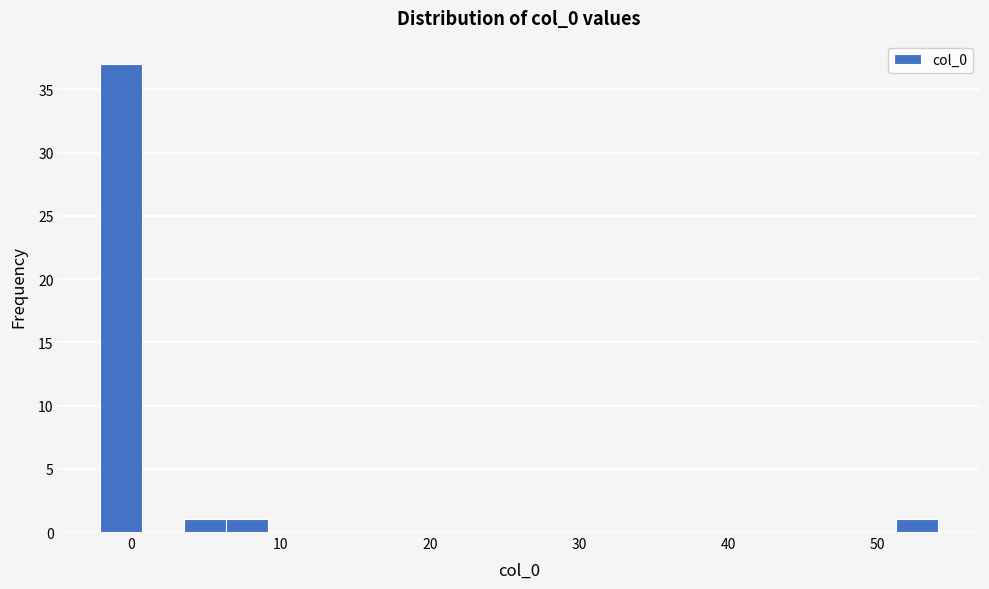

Read against the x-axis, roughly where is the centre of the tallest bar?

-1